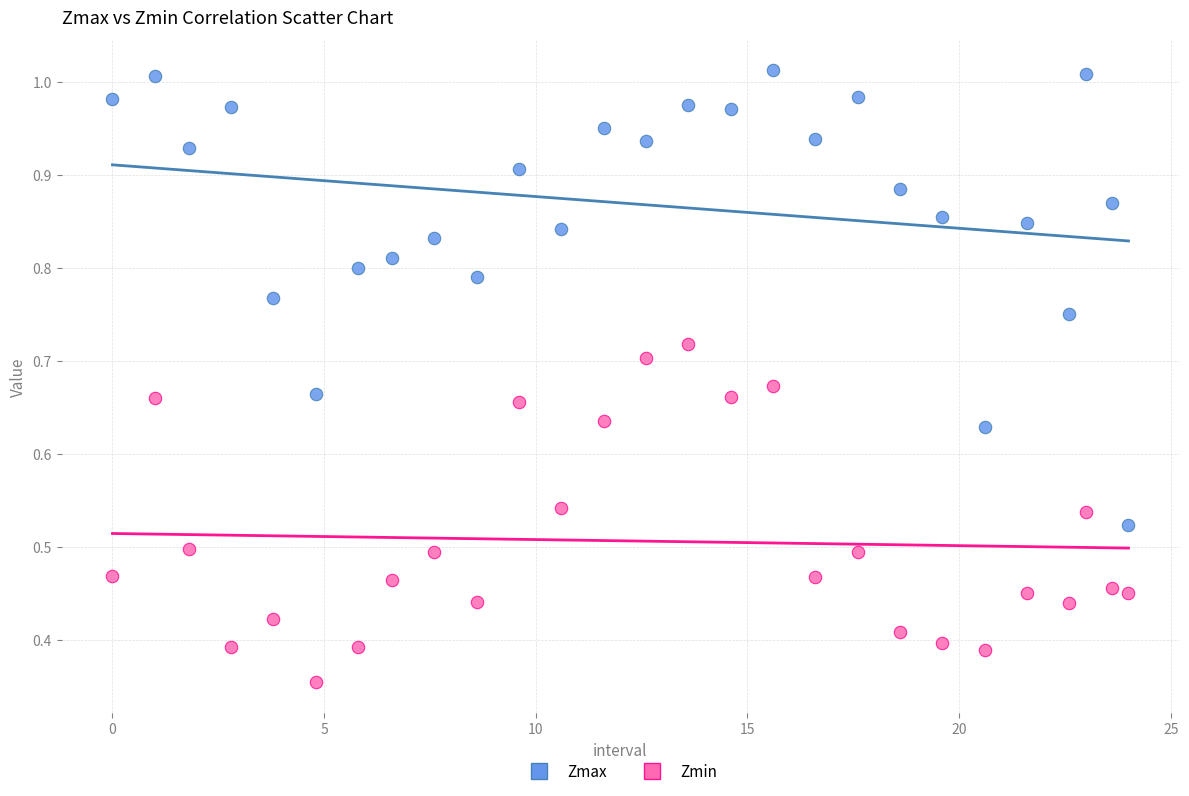

Across all data points, what is the range of X values (max minus min)?

24.0